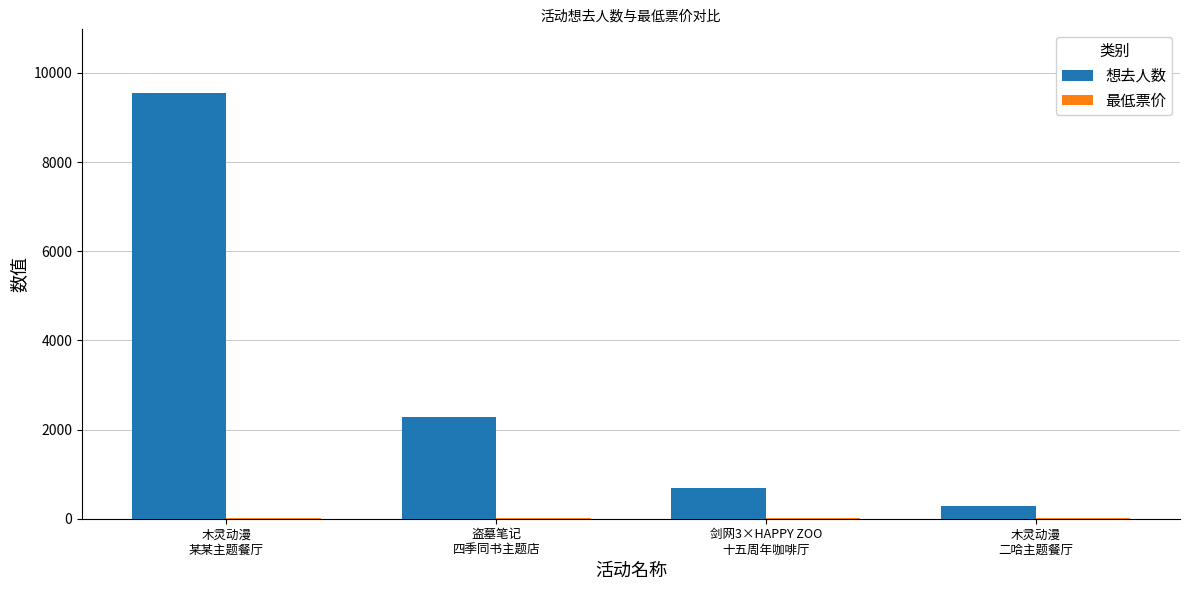

Is it true that 想去人数 equals 15289 at 木灵动漫
某某主题餐厅?

False